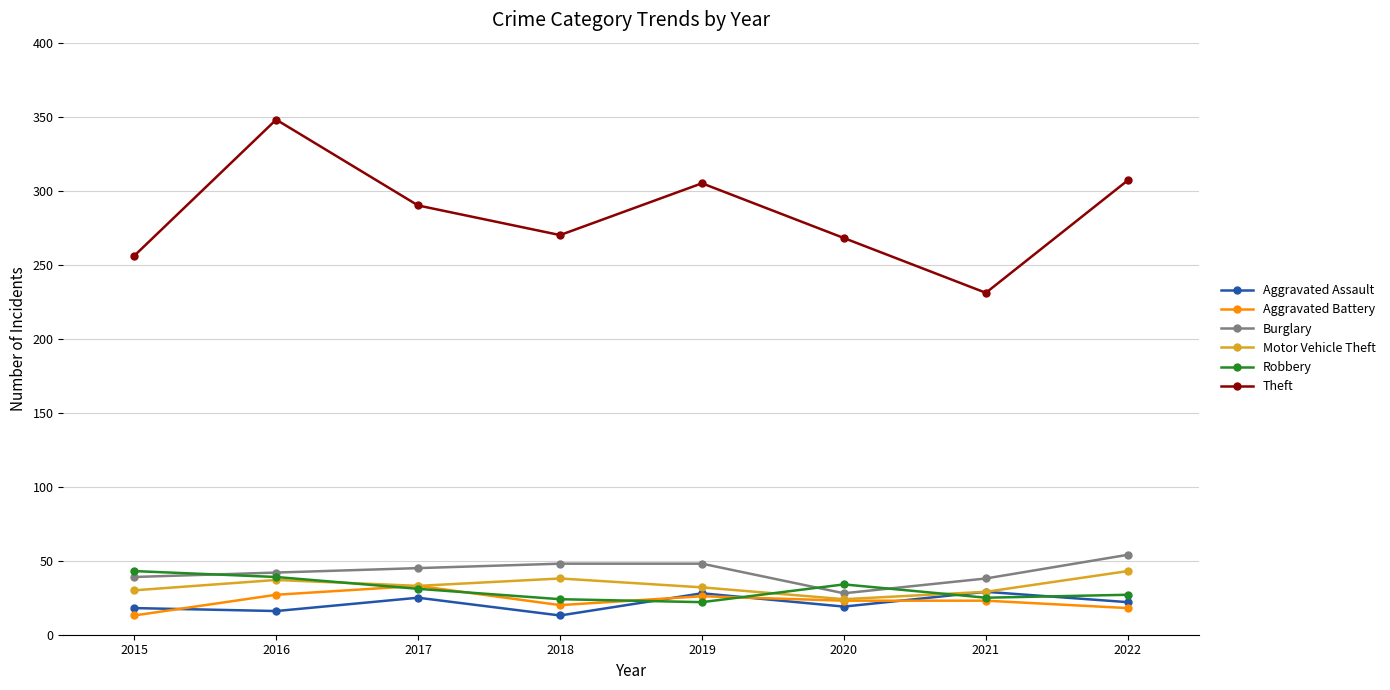

How many series are shown in this chart?

6